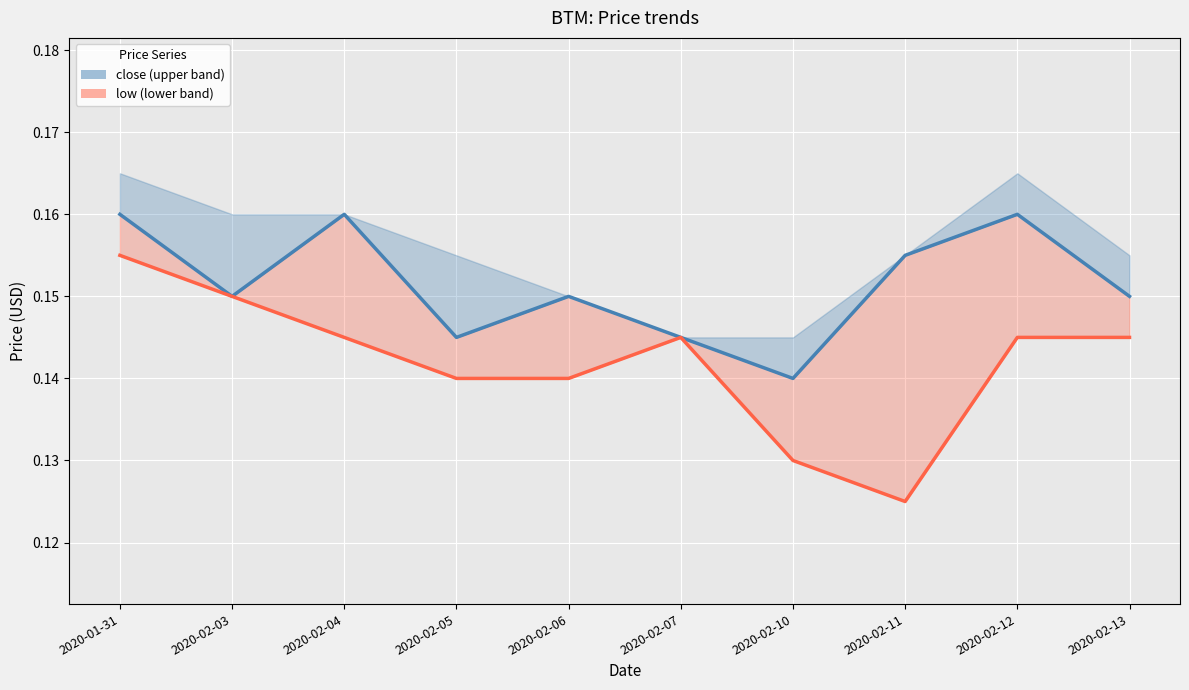

True or false: close and low cross at least once.

False